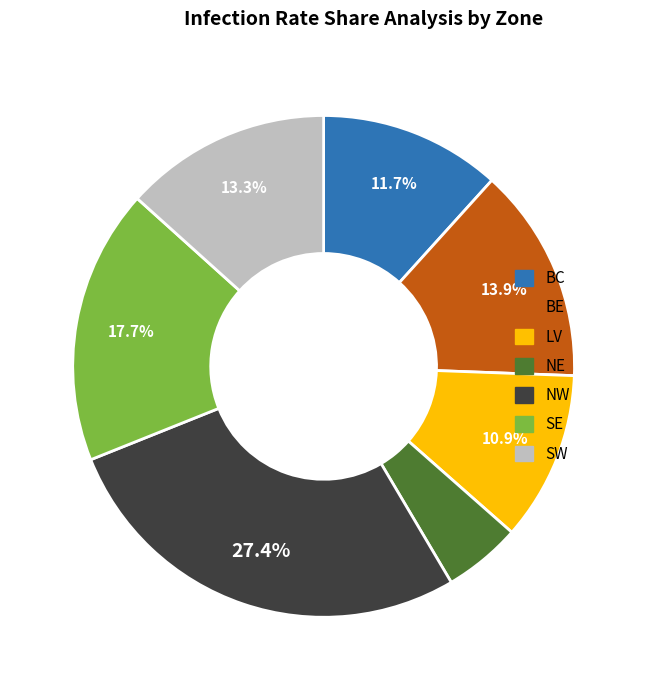

Combined, what portion of the pie is NW and LV?

38.3%